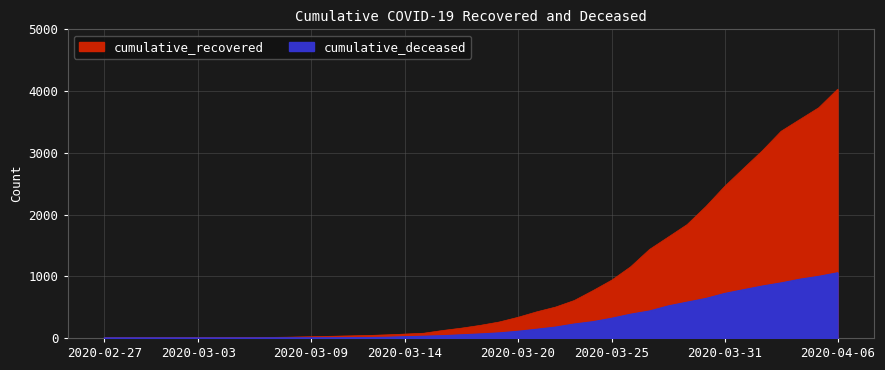

How many categories are shown in the chart?

40